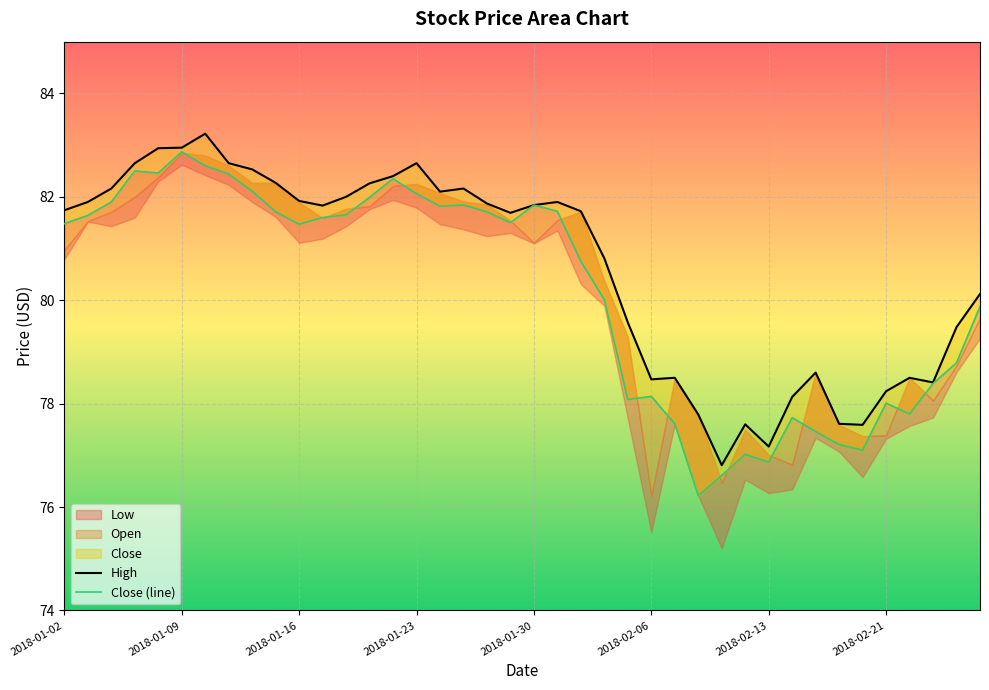

True or false: Close (line) and High intersect in this chart.

False